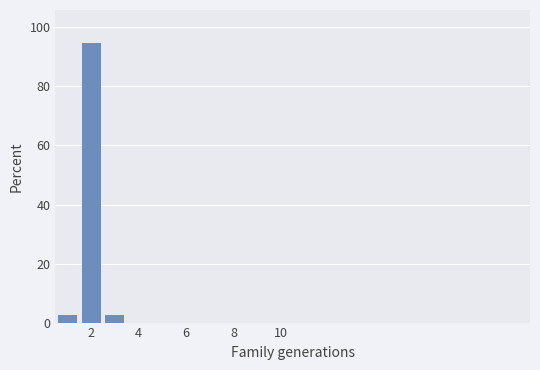

What is the sum of all values?

100.0